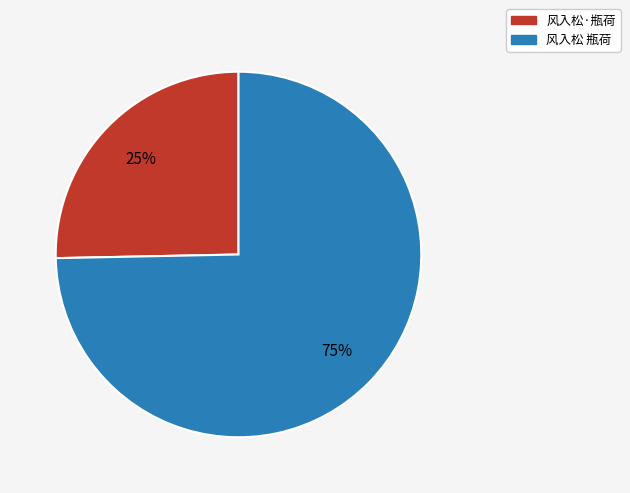

How many slices are in this pie chart?

2